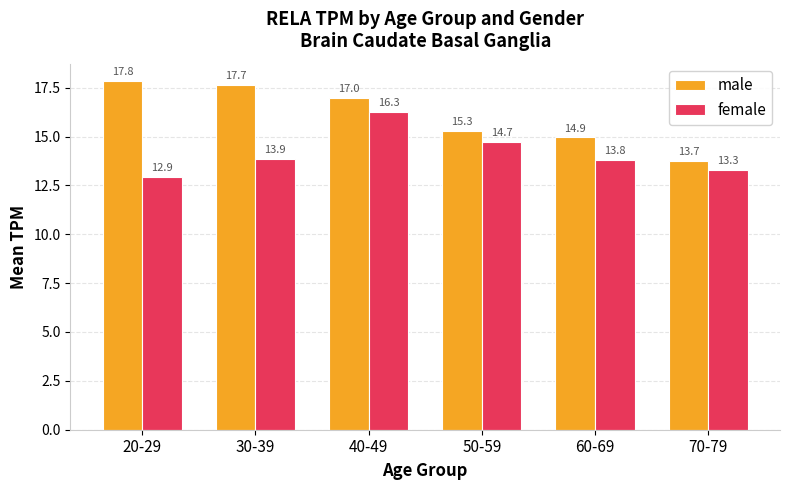

What position from the left is 70-79?

6